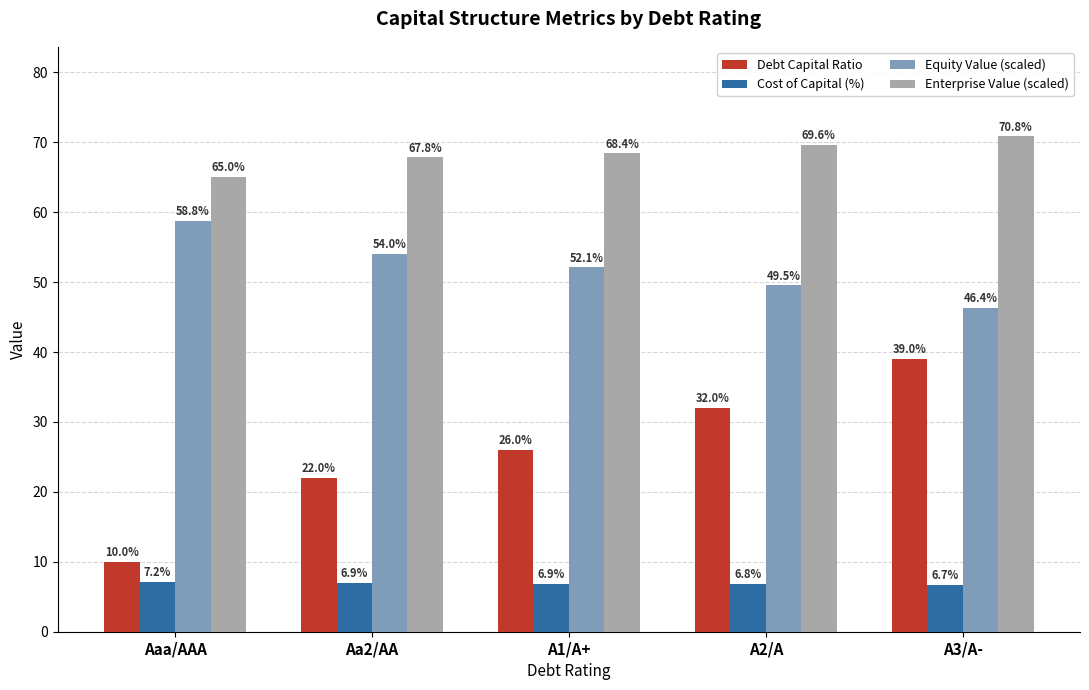

Reading right to left, list all the values displayed in this chart.

Debt Capital Ratio: A3/A-=39.0	A2/A=32.0	A1/A+=26.0	Aa2/AA=22.0	Aaa/AAA=10.0
Cost of Capital (%): A3/A-=6.7	A2/A=6.8	A1/A+=6.9	Aa2/AA=6.9	Aaa/AAA=7.2
Equity Value (scaled): A3/A-=46.4	A2/A=49.5	A1/A+=52.1	Aa2/AA=54.0	Aaa/AAA=58.8
Enterprise Value (scaled): A3/A-=70.8	A2/A=69.6	A1/A+=68.4	Aa2/AA=67.8	Aaa/AAA=65.0